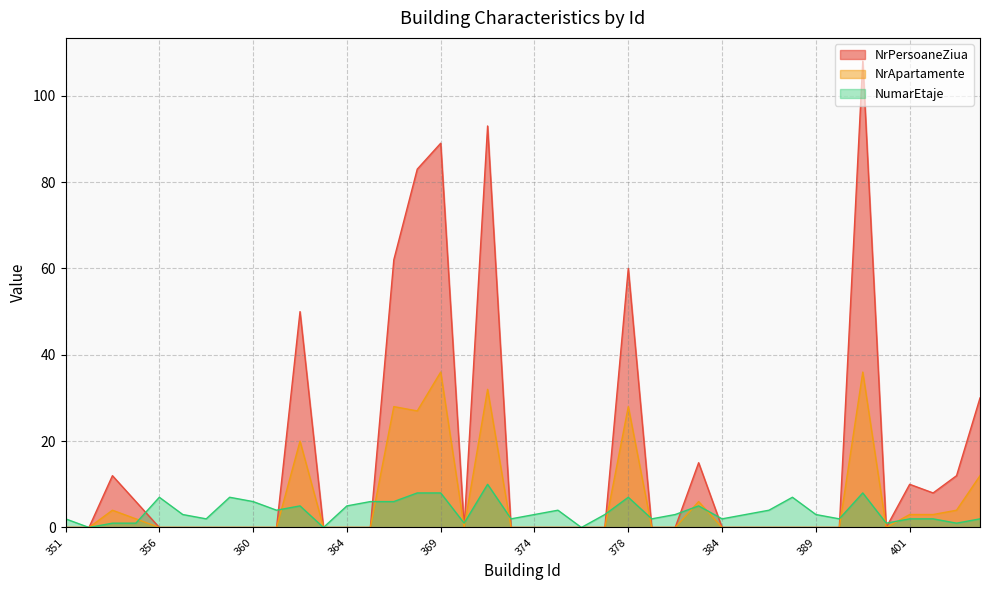

List the series in order of their peak value, lowest first.

NumarEtaje, NrApartamente, NrPersoaneZiua